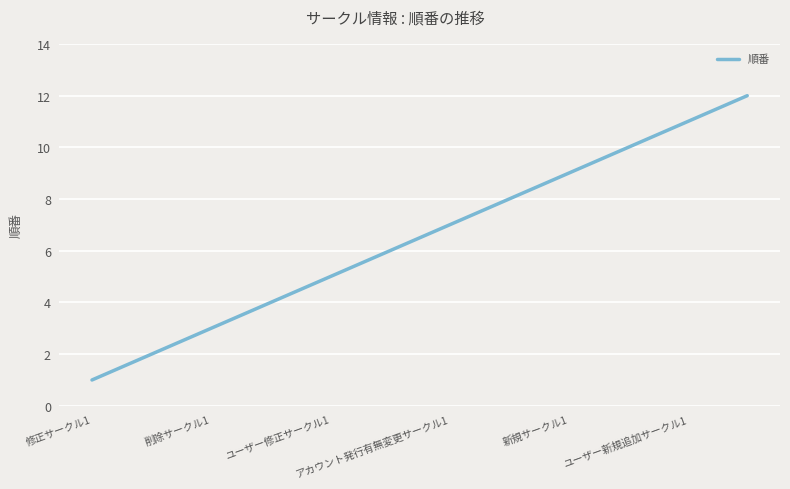

What is the difference between the maximum and minimum values?

11